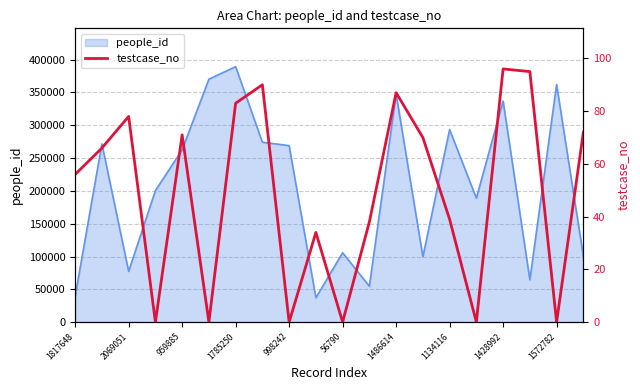

What is the maximum value for people_id?

389383